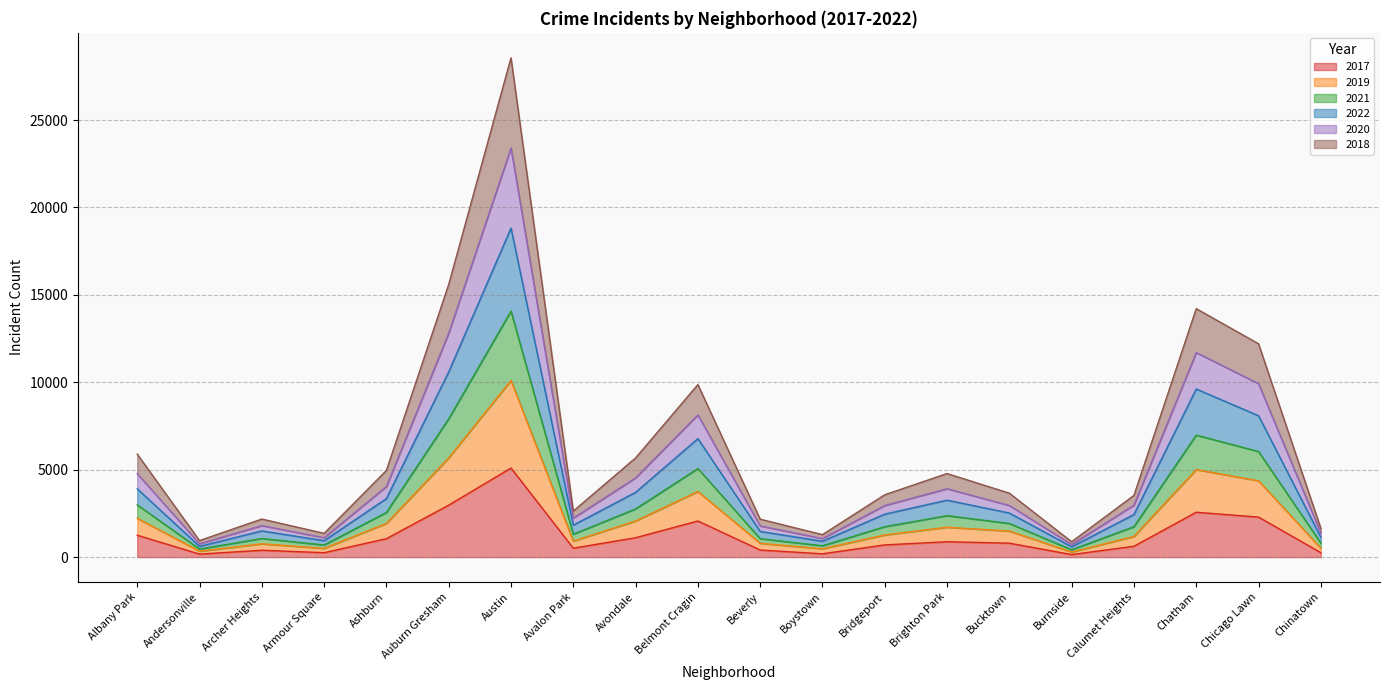

Count the number of categories in the chart.

20